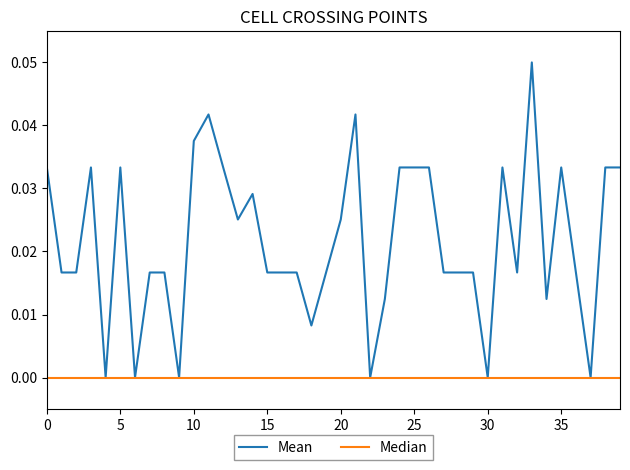

List the series in order of their peak value, lowest first.

Median, Mean